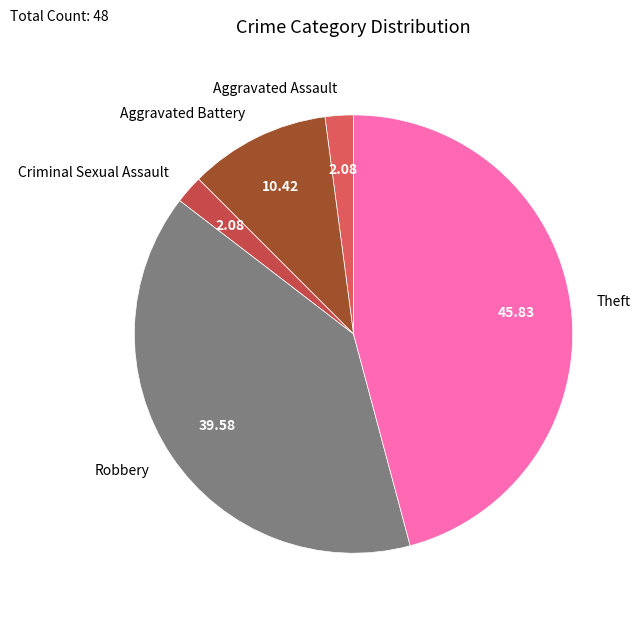

What is the ratio of the value at Aggravated Battery to the value at Aggravated Assault?

5.0